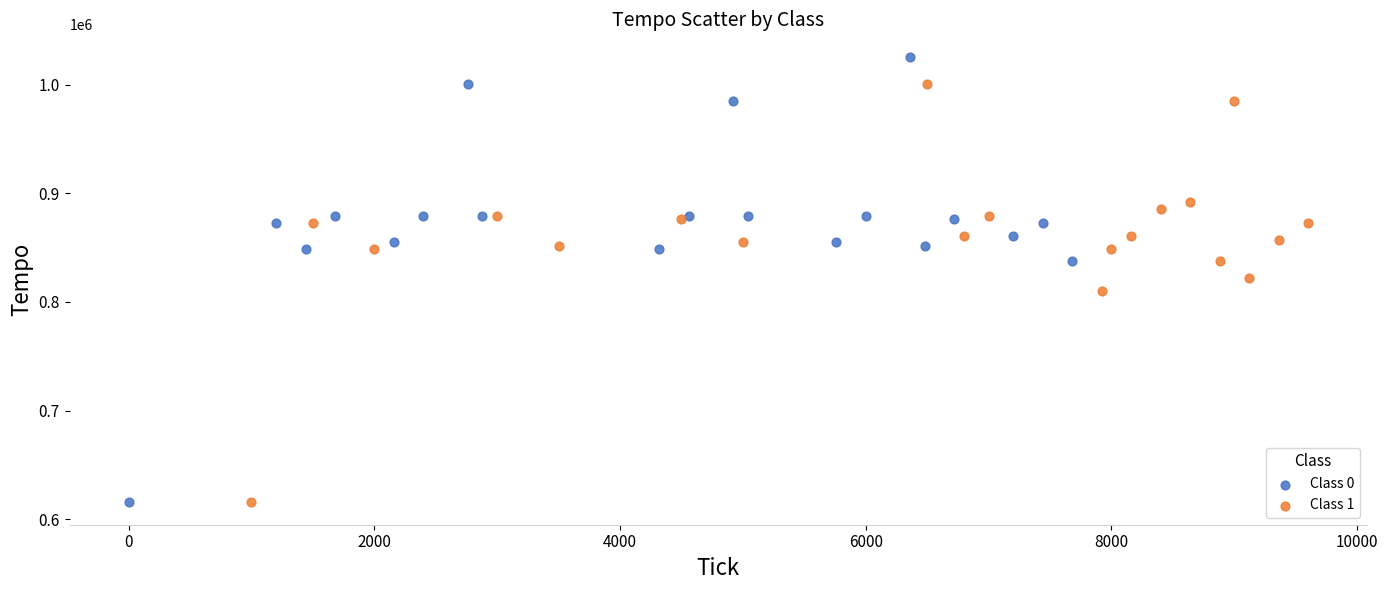

Which series has the widest spread of Y values?

Class 0